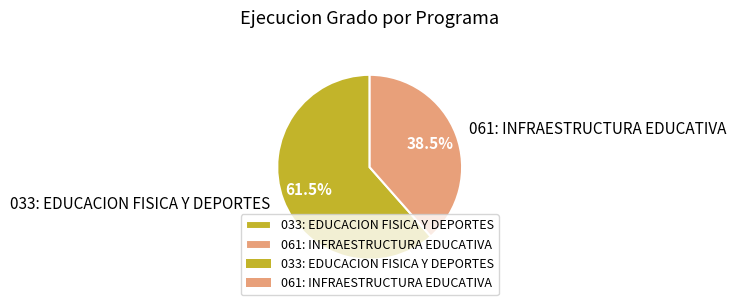

What is the largest slice in the pie chart?

033: EDUCACION FISICA Y DEPORTES